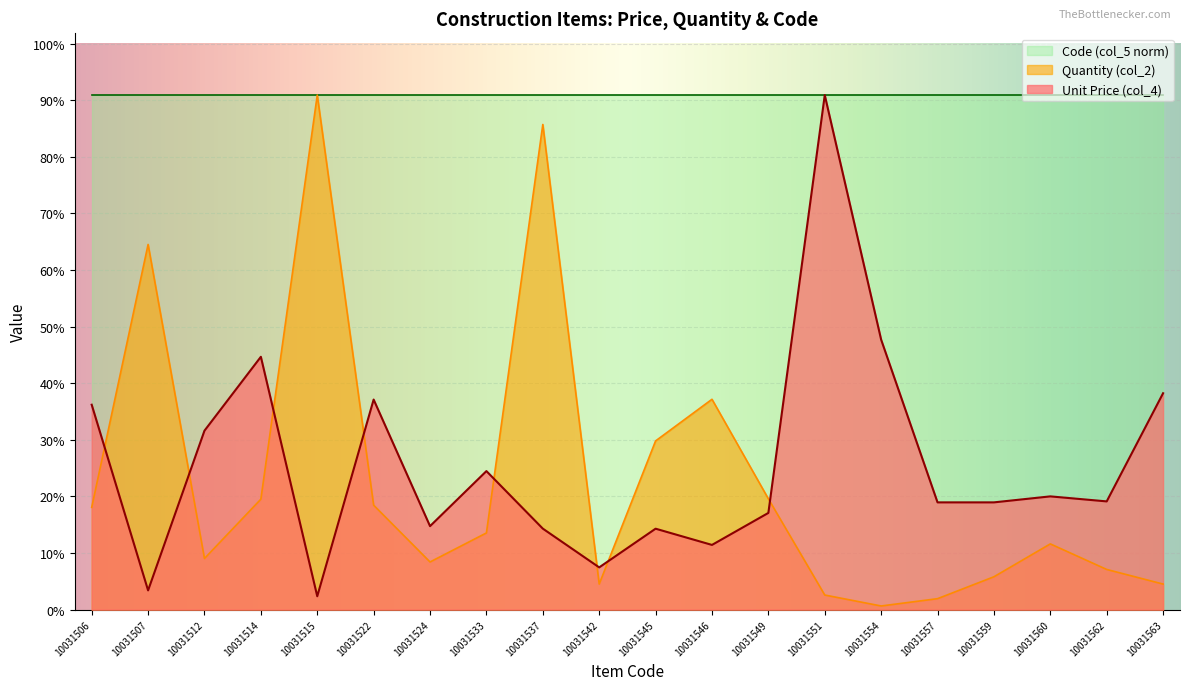

The value of Quantity (col_2) at 10031545 is 33.6. True or false?

False